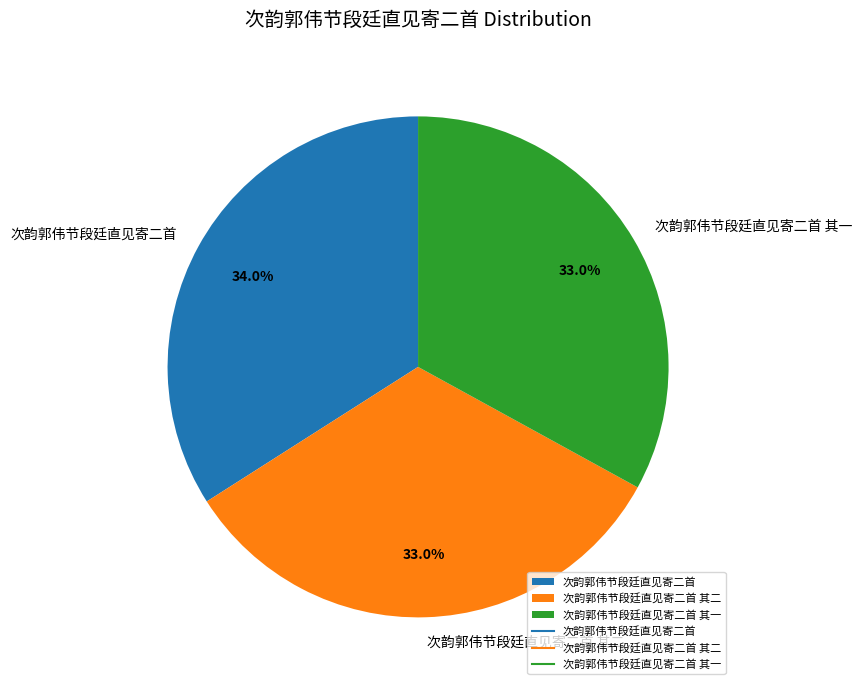

Which slice is the largest?

次韵郭伟节段廷直见寄二首